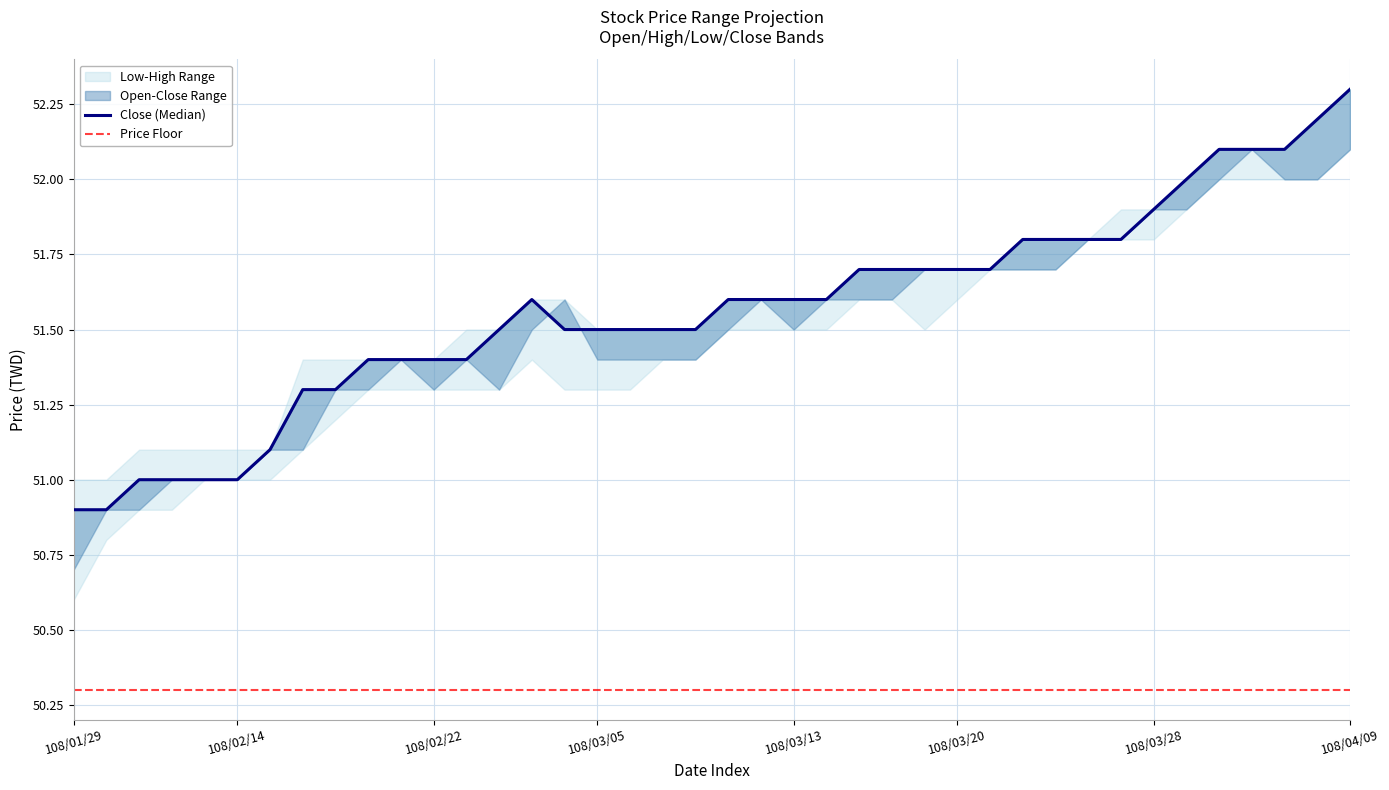

What is the total value across all series at 108/02/13?

204.1